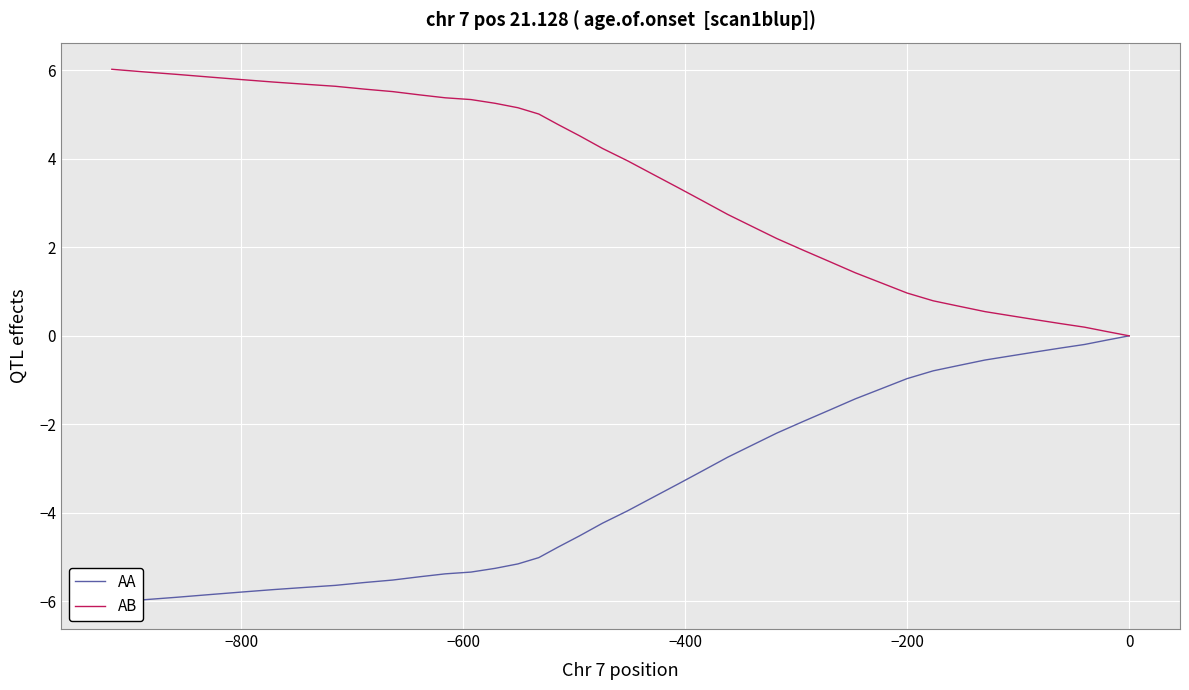

Rank the series by their average value, from lowest to highest.

AA, AB